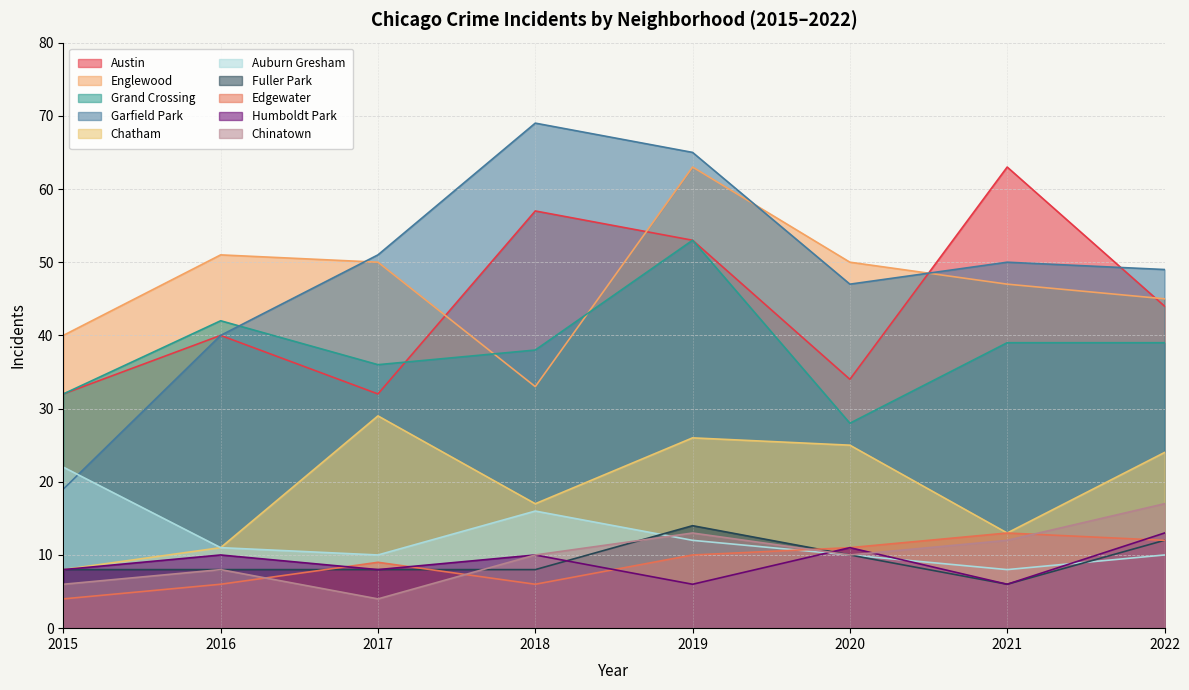

True or false: 2021 and 2022 cross at least once.

True